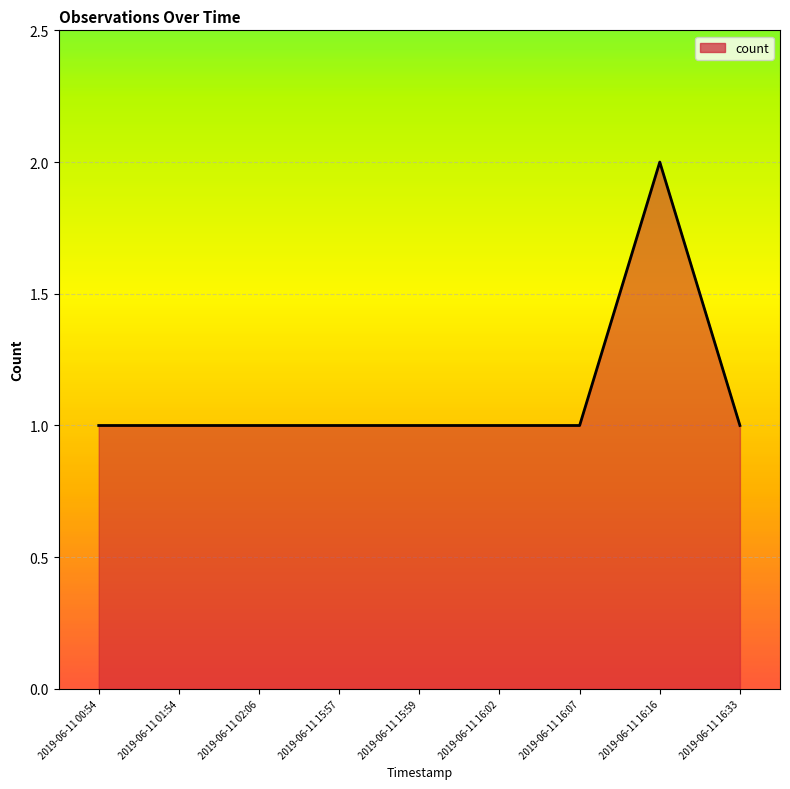

Is it true that the value at 2019-06-11 02:06 is 1?

True